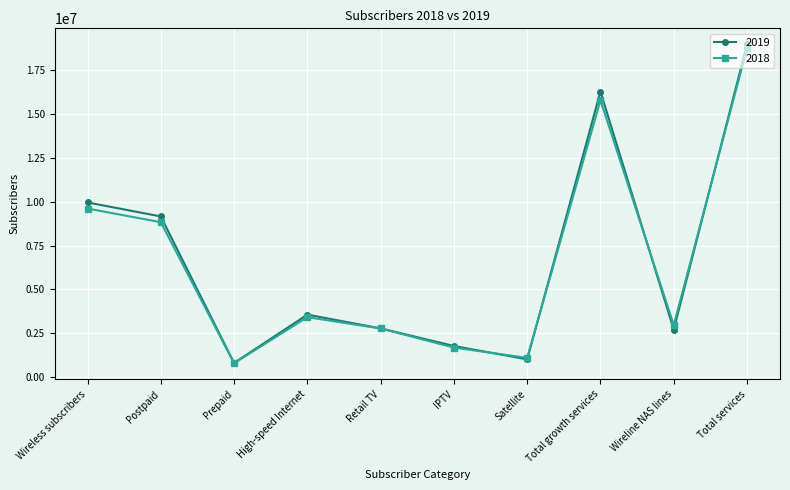

At which label does 2019 first exceed 3555601?

Wireless subscribers